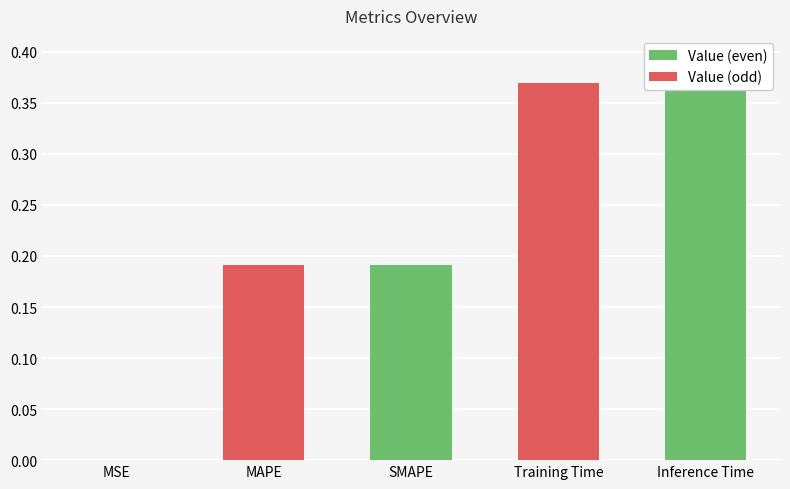

Reading right to left, list all the values displayed in this chart.

0.4	0.4	0.2	0.2	0.0